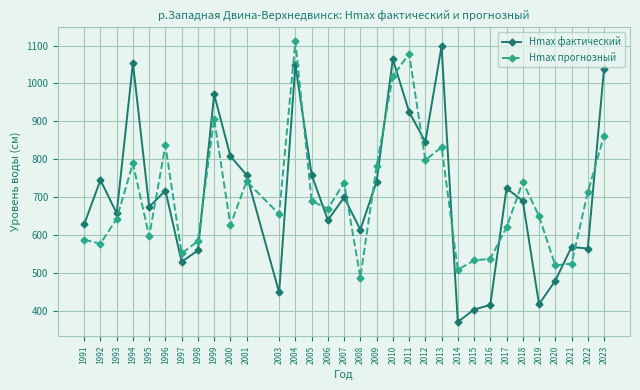

Count the number of categories in the chart.

32